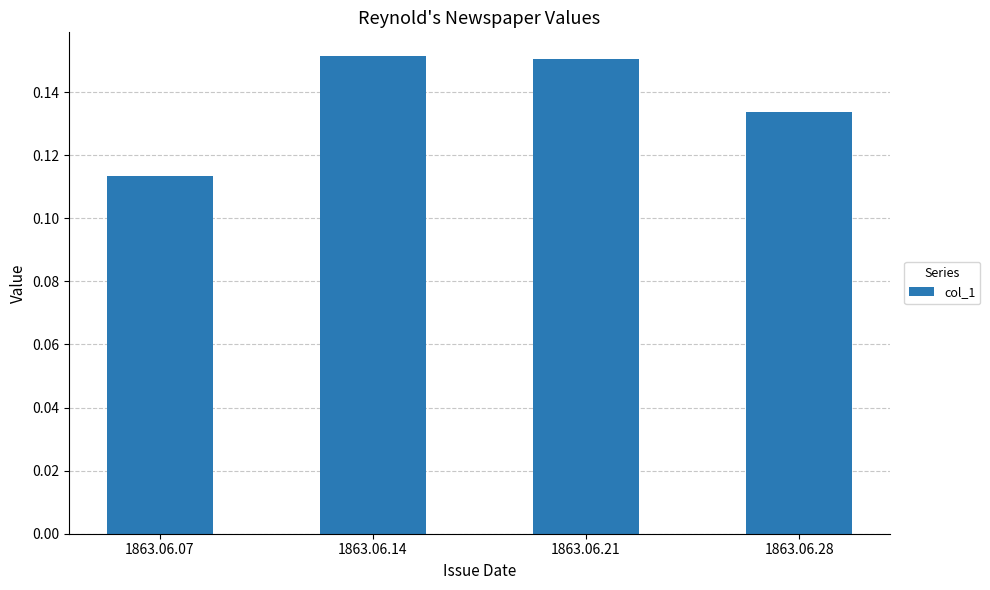

What is the sum of all values?

0.5